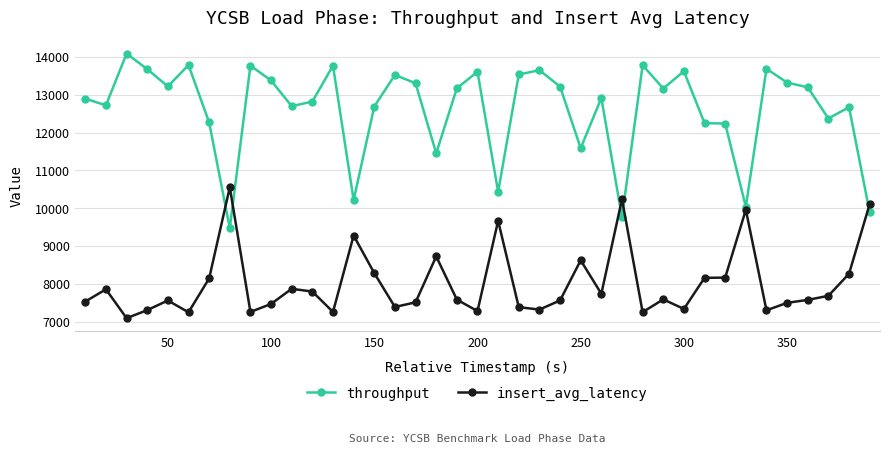

What is the value of the insert_avg_latency point at the 12th from the left?

7800.2